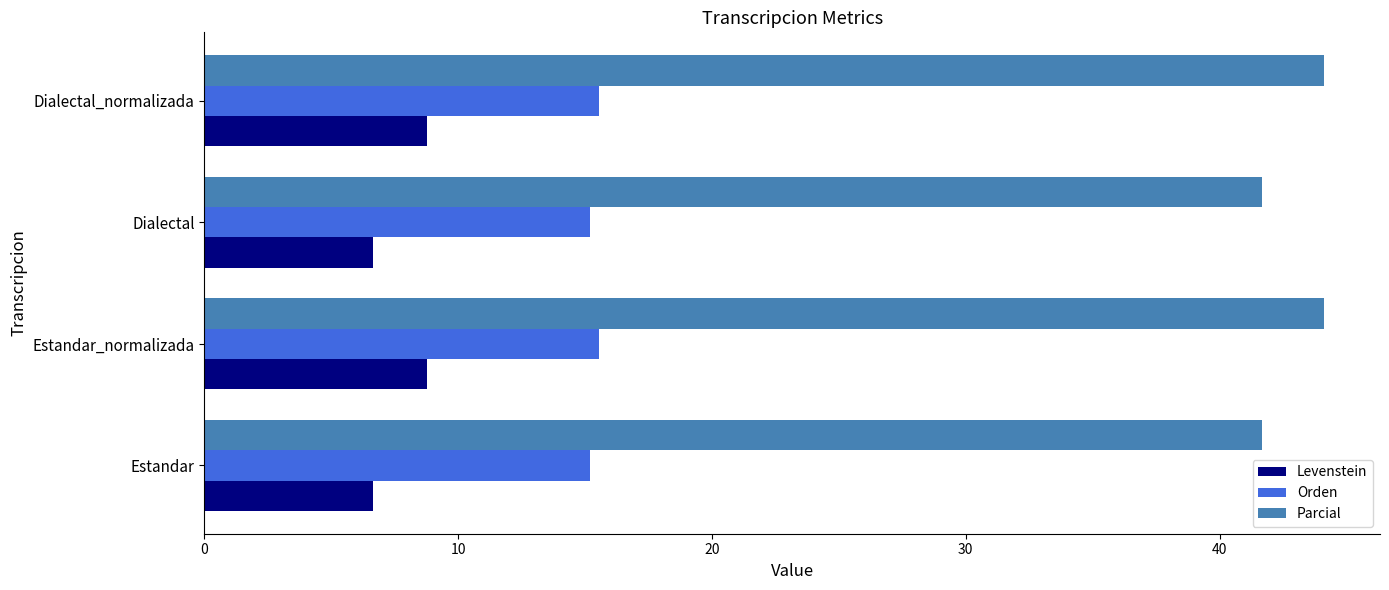

Is it true that Parcial equals 41.7 at Estandar?

True